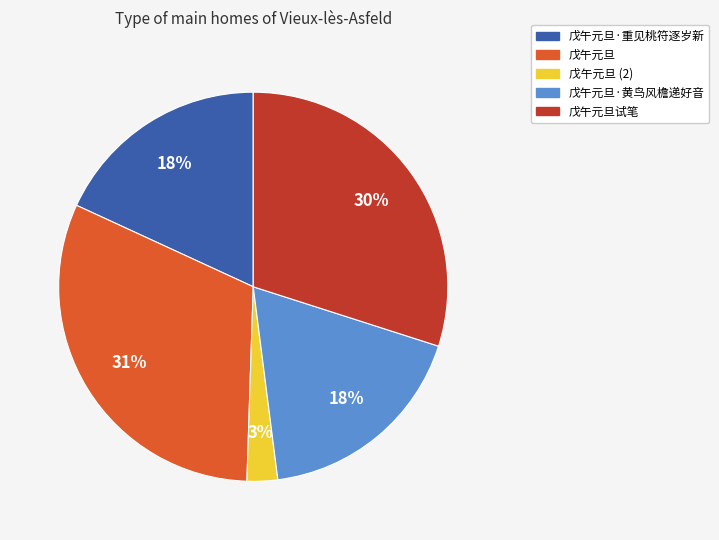

To the nearest percent, what is the average slice percentage?

20%